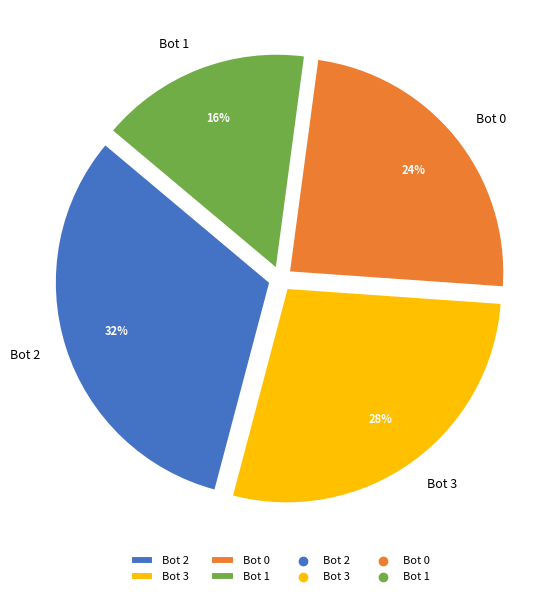

Is Bot 1 the majority of the pie?

No